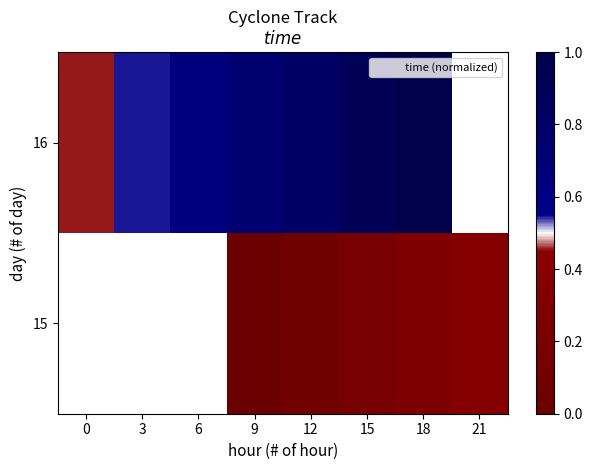

Rank the series by their average value, from highest to lowest.

15, 16